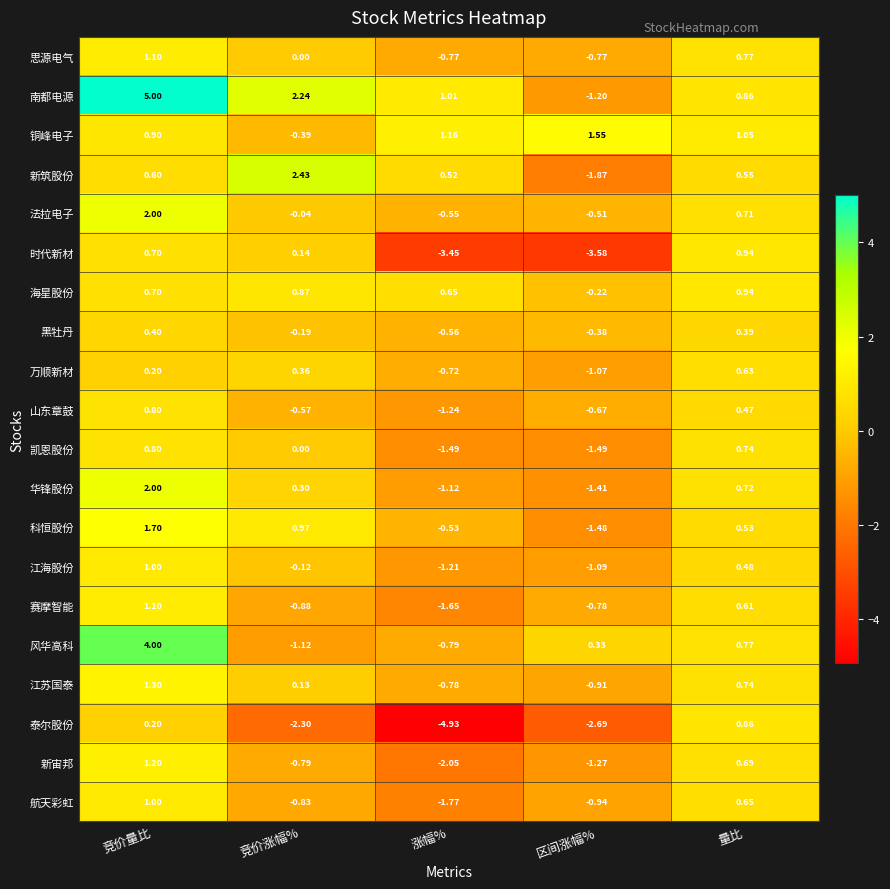

Which series changed the most between 区间涨幅% and 量比?

时代新材